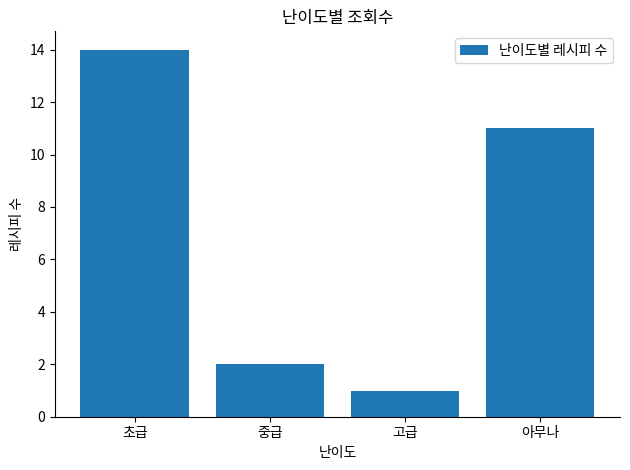

What value does the data have at 아무나, to the nearest 10?

10